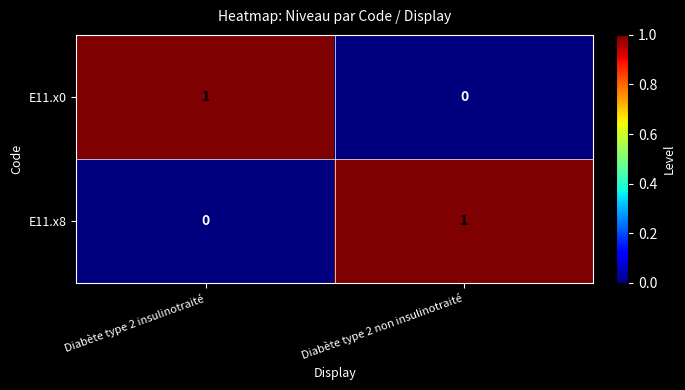

Is it true that E11.x0 equals 2 at Diabète type 2 insulinotraité?

False